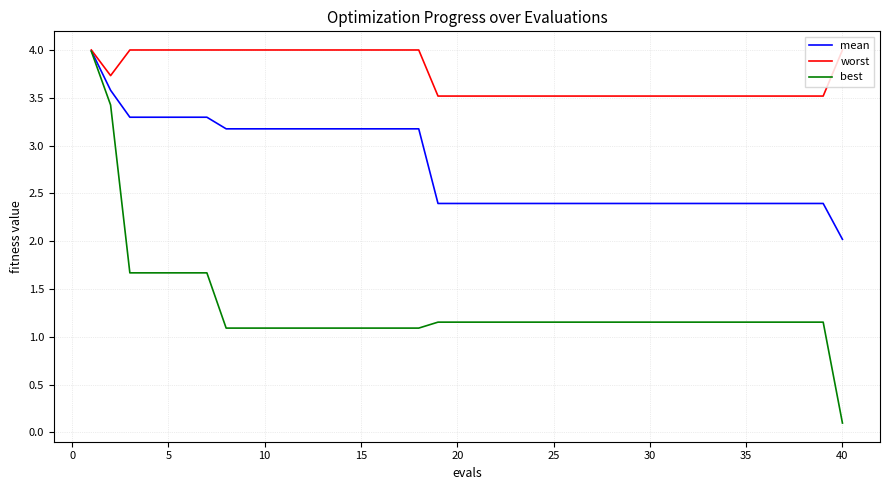

What is the sum of all worst values?

149.6